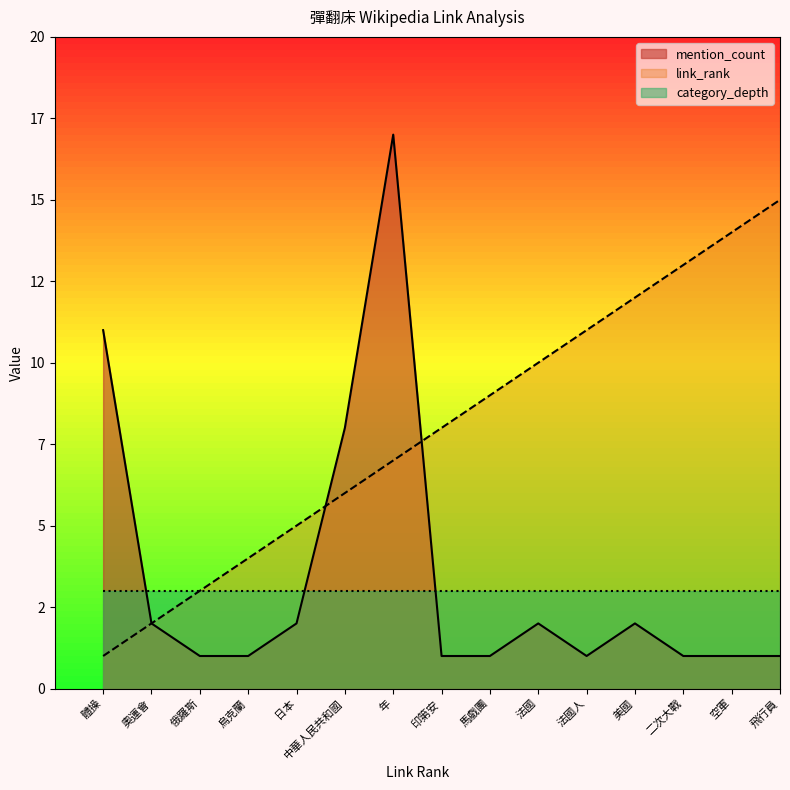

Which series ends up on top after the final intersection of mention_count and link_rank?

link_rank